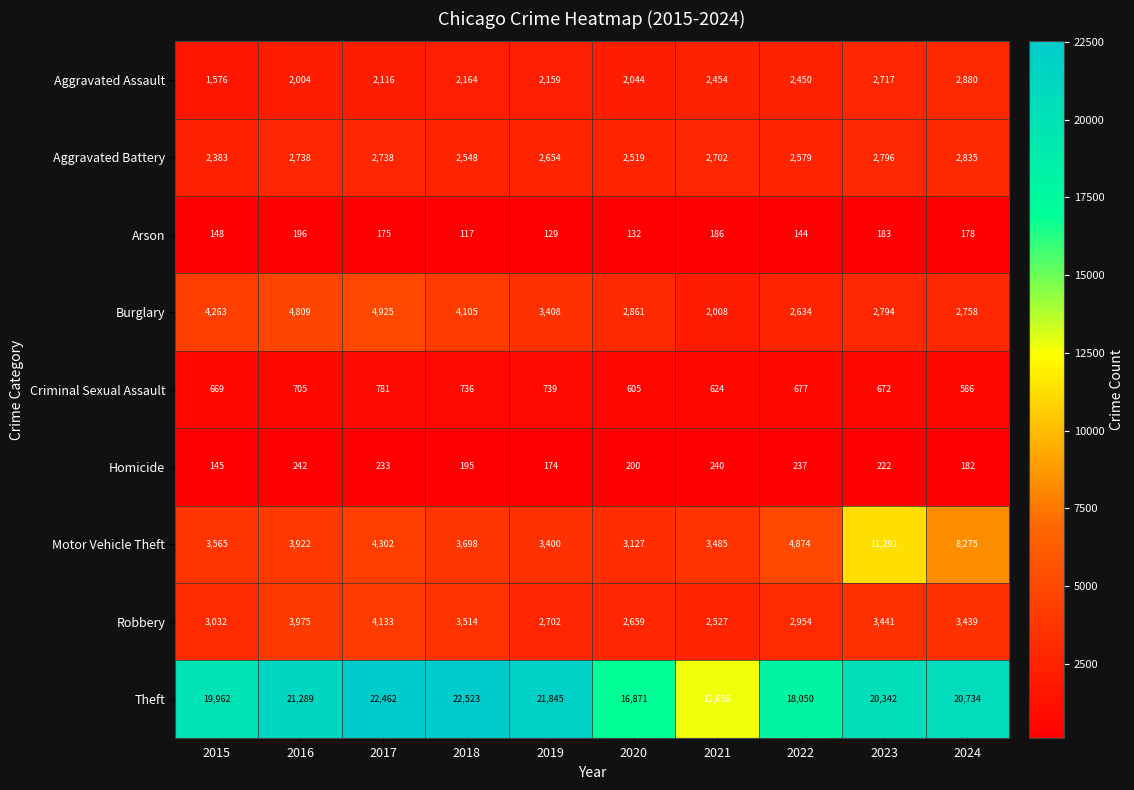

How many distinct data groups are displayed?

9